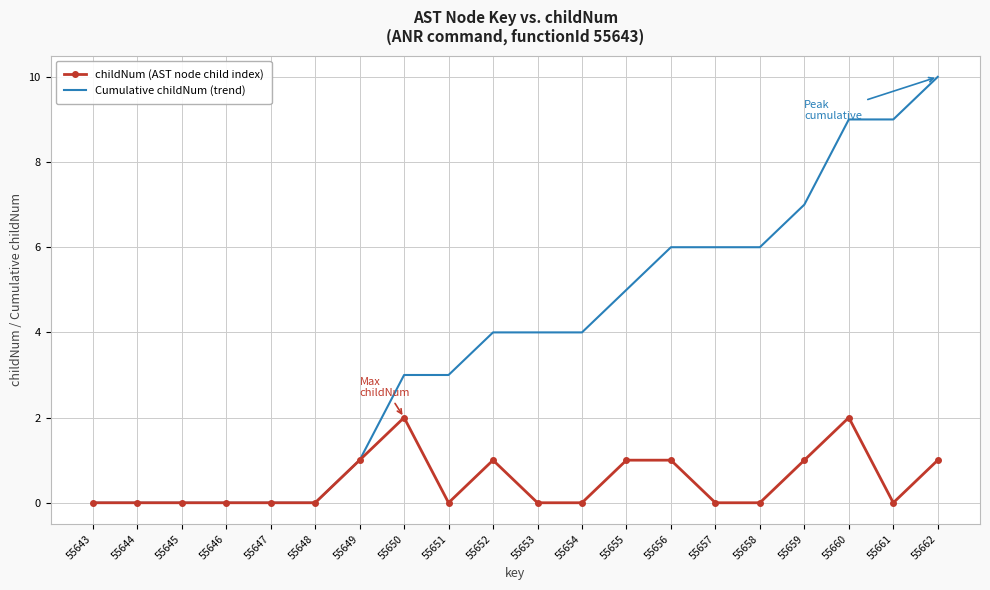

At 55653, list the series in order from largest to smallest.

Cumulative childNum (trend), childNum (AST node child index)